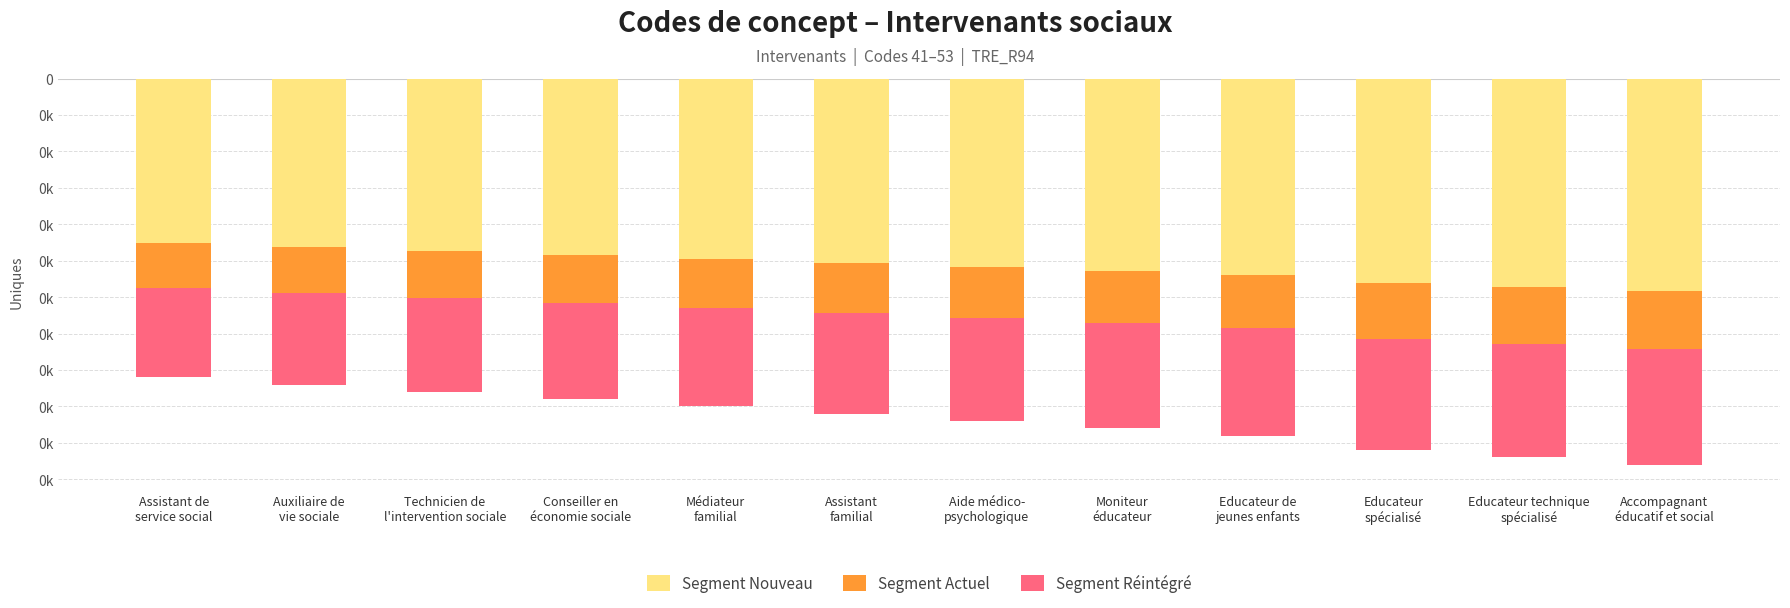

Reading right to left, list all the values displayed in this chart.

Segment Nouveau: Accompagnant
éducatif et social=-29.2	Educateur technique
spécialisé=-28.6	Educateur
spécialisé=-28.1	Educateur de
jeunes enfants=-27.0	Moniteur
éducateur=-26.4	Aide médico-
psychologique=-25.9	Assistant
familial=-25.3	Médiateur
familial=-24.8	Conseiller en
économie sociale=-24.2	Technicien de
l'intervention sociale=-23.7	Auxiliaire de
vie sociale=-23.1	Assistant de
service social=-22.6
Segment Actuel: Accompagnant
éducatif et social=-7.9	Educateur technique
spécialisé=-7.8	Educateur
spécialisé=-7.6	Educateur de
jeunes enfants=-7.3	Moniteur
éducateur=-7.2	Aide médico-
psychologique=-7.1	Assistant
familial=-6.9	Médiateur
familial=-6.8	Conseiller en
économie sociale=-6.6	Technicien de
l'intervention sociale=-6.4	Auxiliaire de
vie sociale=-6.3	Assistant de
service social=-6.1
Segment Réintégré: Accompagnant
éducatif et social=-15.9	Educateur technique
spécialisé=-15.6	Educateur
spécialisé=-15.3	Educateur de
jeunes enfants=-14.7	Moniteur
éducateur=-14.4	Aide médico-
psychologique=-14.1	Assistant
familial=-13.8	Médiateur
familial=-13.5	Conseiller en
économie sociale=-13.2	Technicien de
l'intervention sociale=-12.9	Auxiliaire de
vie sociale=-12.6	Assistant de
service social=-12.3